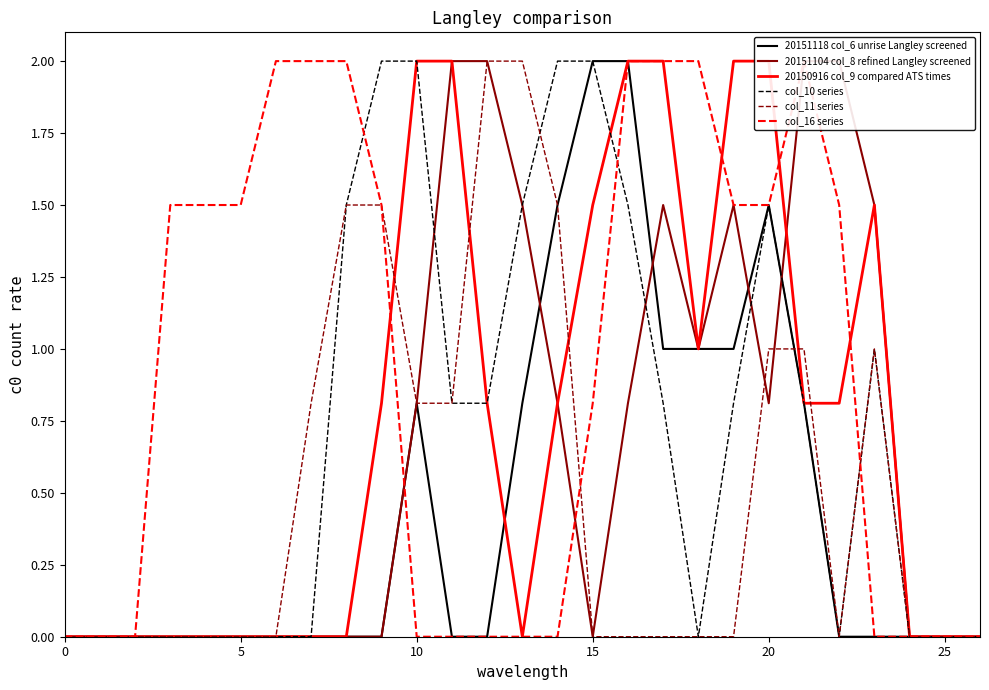

True or false: col_10 series has a value of 0.0 at 25.

True